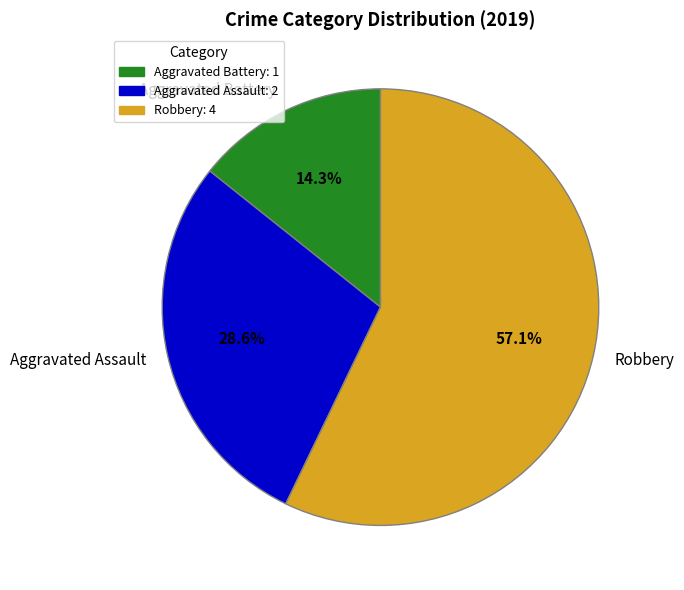

Which category accounts for the majority?

Robbery